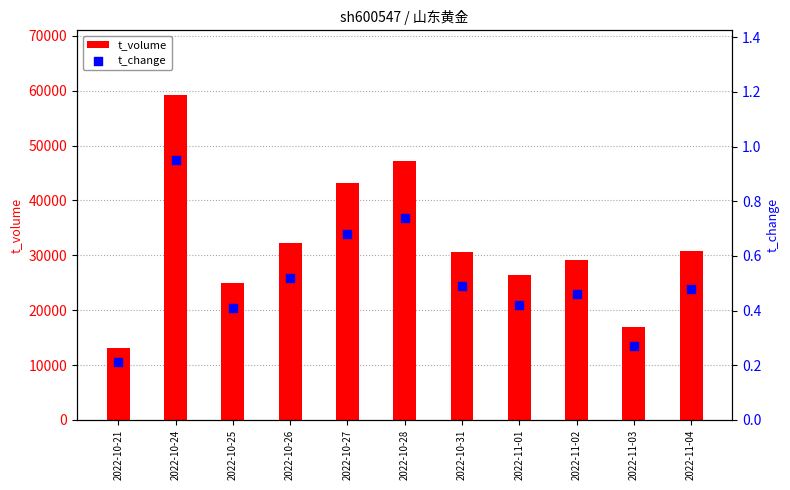

What is the total value across all series at 2022-10-24?

59165.9